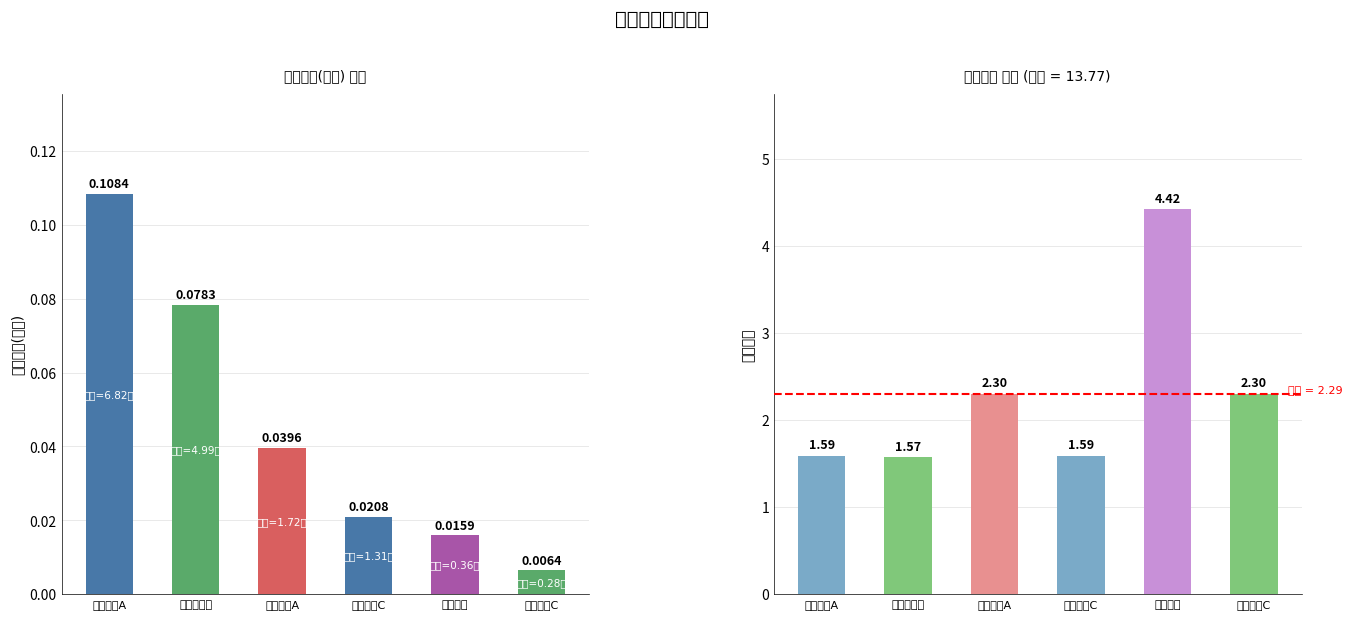

The 仓位占比 series shows 1.6 at 工银新得利. True or false?

True